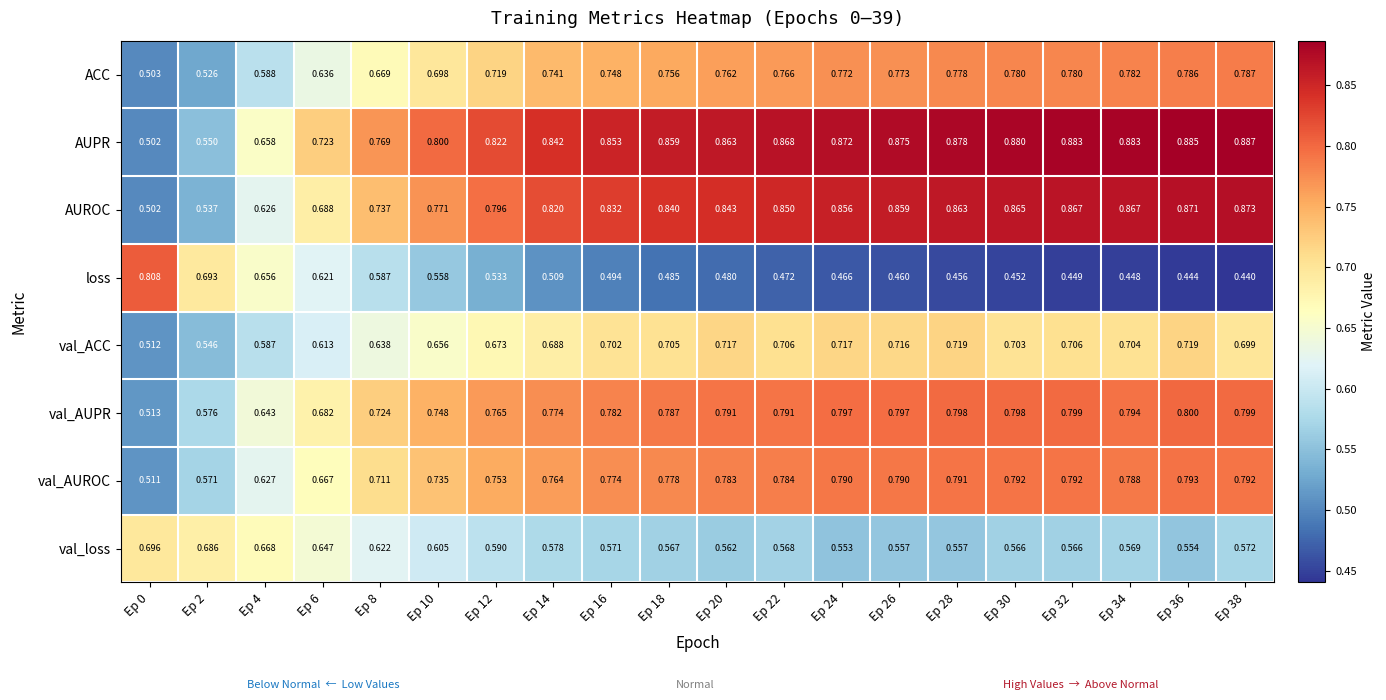

At Ep 34, list the series in order from largest to smallest.

AUPR, AUROC, val_AUPR, val_AUROC, ACC, val_ACC, val_loss, loss